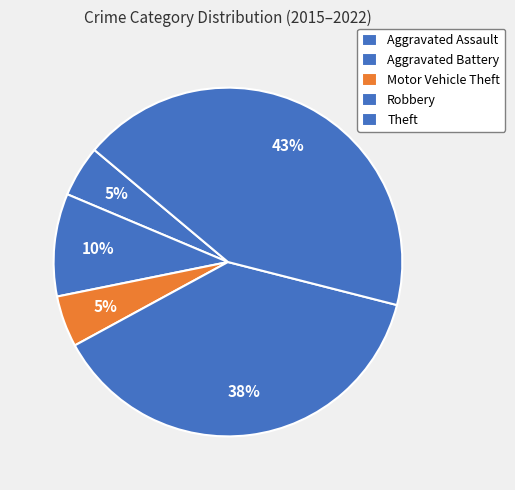

How many slices are in this pie chart?

5